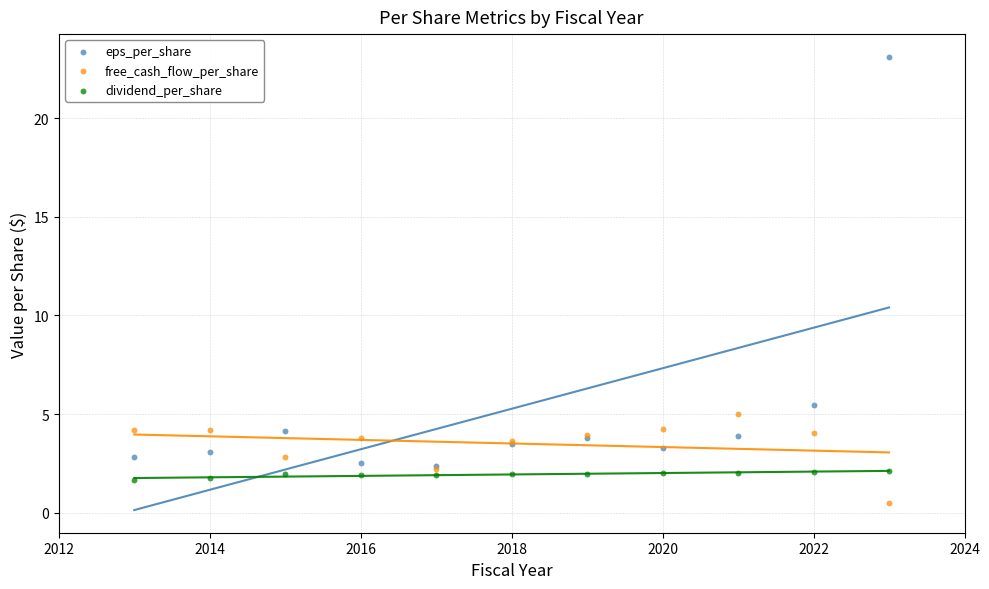

What are all the series names shown in the legend?

eps_per_share, free_cash_flow_per_share, dividend_per_share